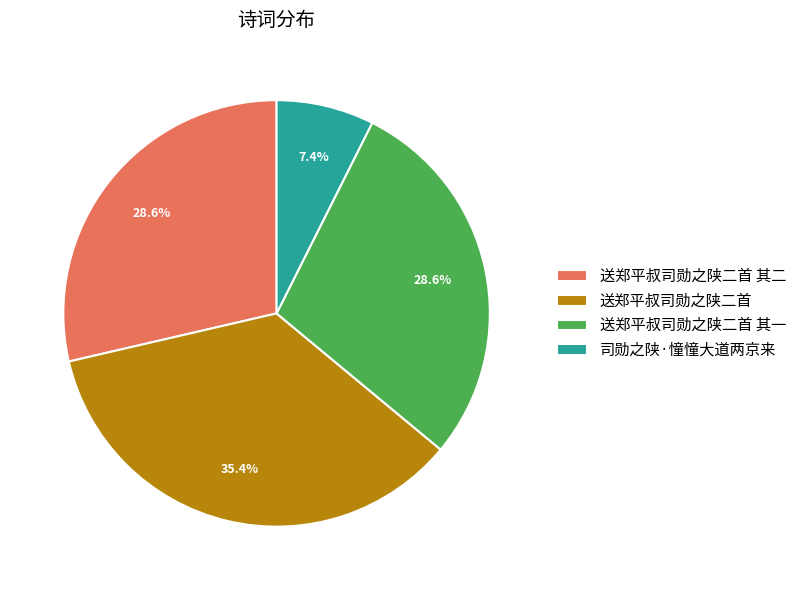

What percentage is the 送郑平叔司勋之陕二首 slice, to the nearest percent?

35%